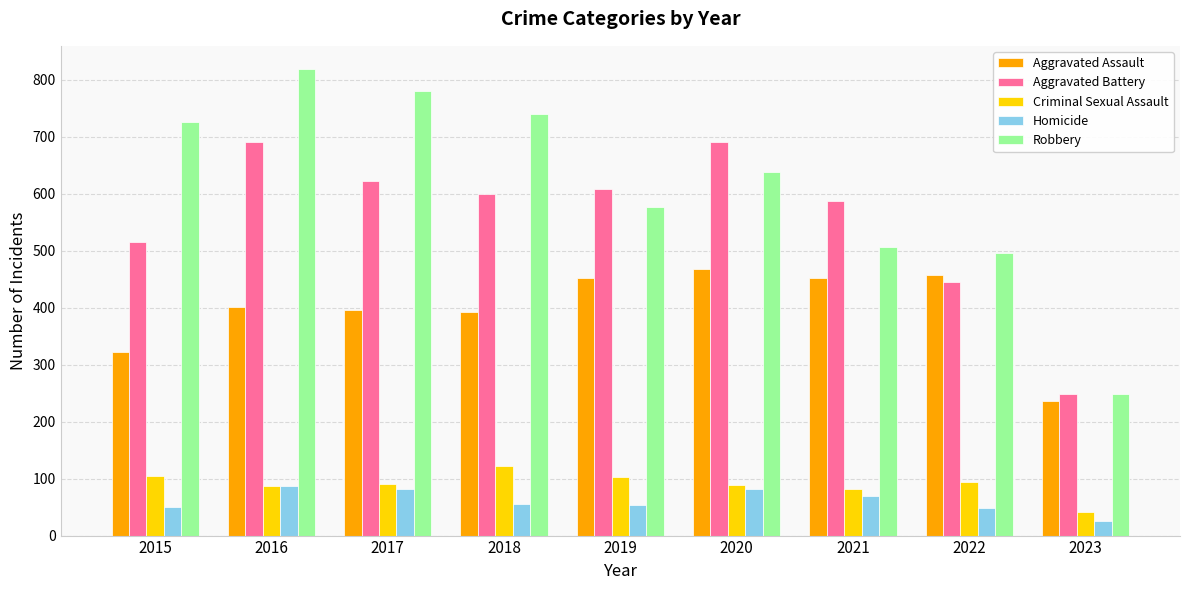

What is the value of the Homicide bar at the 3rd from the left?

82